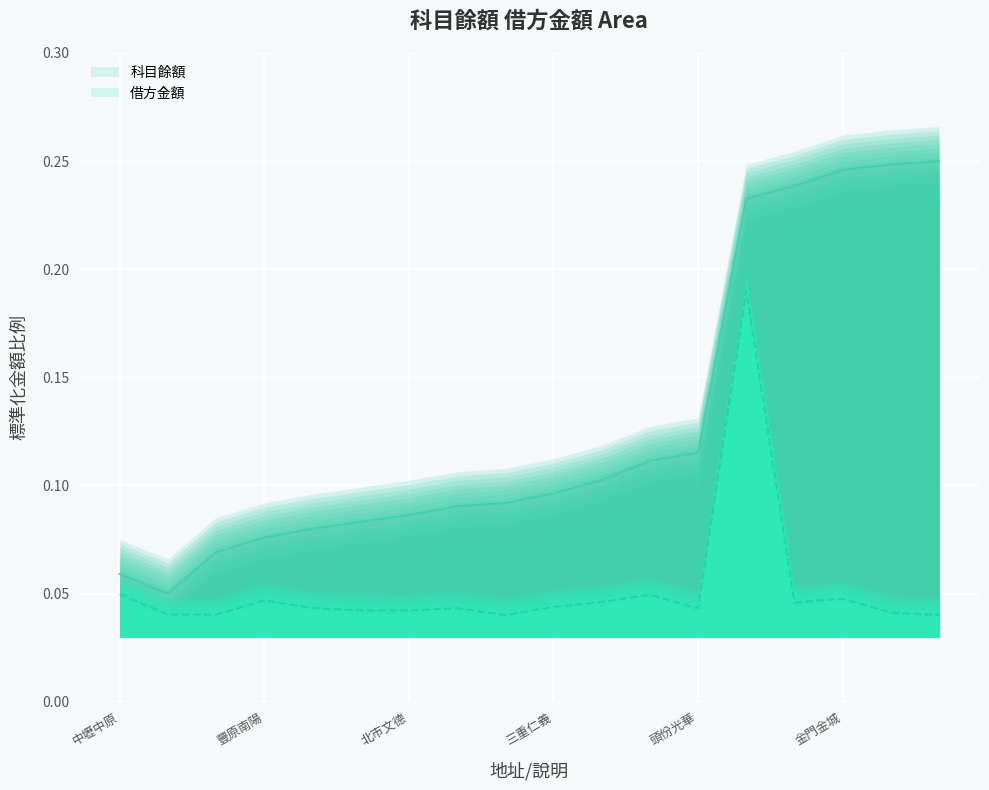

What is the label of the 5th point from the left?

桃園大業